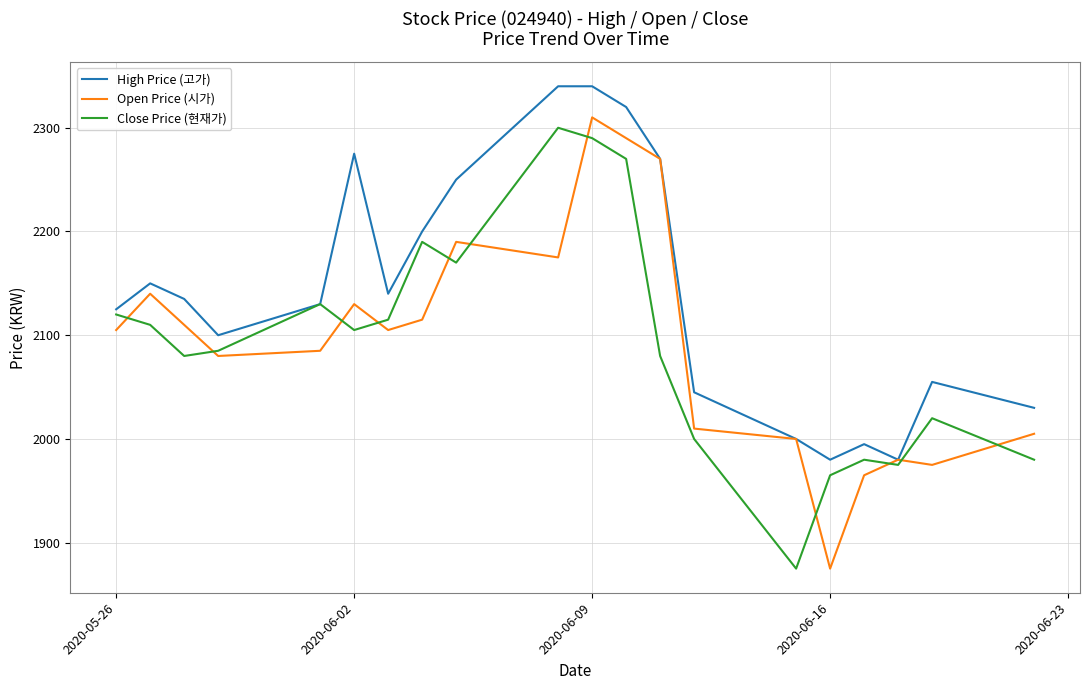

Which series has the largest total across all categories?

High Price (고가)